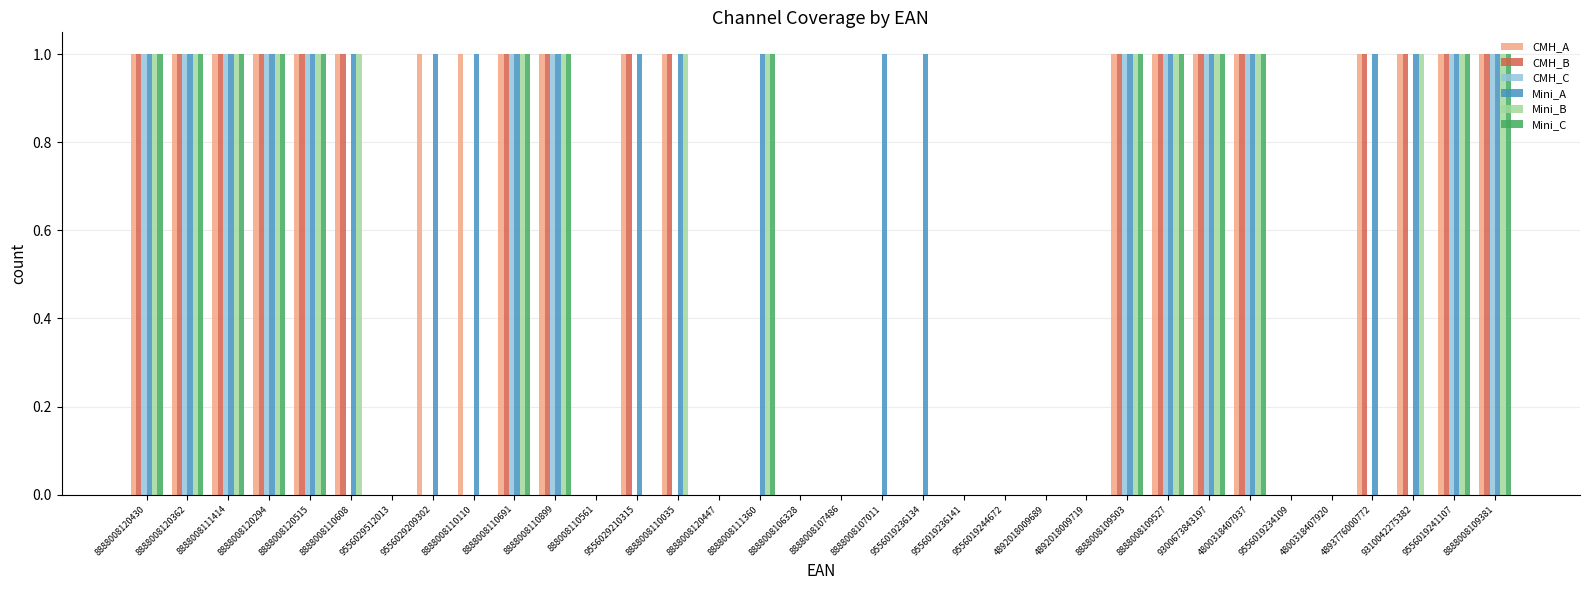

Reading right to left, list all the values displayed in this chart.

CMH_A: 8888008109381=1	9556019241107=1	9310042275382=1	4893776000772=1	4800318407920=0	9556019234109=0	4800318407937=1	9300673843197=1	8888008109527=1	8888008109503=1	4892018009719=0	4892018009689=0	9556019244672=0	9556019236141=0	9556019236134=0	8888008107011=0	8888008107486=0	8888008106328=0	8888008111360=0	8888008120447=0	8888008110035=1	9556029210315=1	888008110561=0	8888008110899=1	8888008110691=1	8888008110110=1	9556029209302=1	9556029512013=0	8888008110608=1	8888008120515=1	8888008120294=1	8888008111414=1	8888008120362=1	8888008120430=1
CMH_B: 8888008109381=1	9556019241107=1	9310042275382=1	4893776000772=1	4800318407920=0	9556019234109=0	4800318407937=1	9300673843197=1	8888008109527=1	8888008109503=1	4892018009719=0	4892018009689=0	9556019244672=0	9556019236141=0	9556019236134=0	8888008107011=0	8888008107486=0	8888008106328=0	8888008111360=0	8888008120447=0	8888008110035=1	9556029210315=1	888008110561=0	8888008110899=1	8888008110691=1	8888008110110=0	9556029209302=0	9556029512013=0	8888008110608=1	8888008120515=1	8888008120294=1	8888008111414=1	8888008120362=1	8888008120430=1
CMH_C: 8888008109381=1	9556019241107=1	9310042275382=0	4893776000772=0	4800318407920=0	9556019234109=0	4800318407937=1	9300673843197=1	8888008109527=1	8888008109503=1	4892018009719=0	4892018009689=0	9556019244672=0	9556019236141=0	9556019236134=0	8888008107011=0	8888008107486=0	8888008106328=0	8888008111360=0	8888008120447=0	8888008110035=0	9556029210315=0	888008110561=0	8888008110899=1	8888008110691=1	8888008110110=0	9556029209302=0	9556029512013=0	8888008110608=0	8888008120515=1	8888008120294=1	8888008111414=1	8888008120362=1	8888008120430=1
Mini_A: 8888008109381=1	9556019241107=1	9310042275382=1	4893776000772=1	4800318407920=0	9556019234109=0	4800318407937=1	9300673843197=1	8888008109527=1	8888008109503=1	4892018009719=0	4892018009689=0	9556019244672=0	9556019236141=0	9556019236134=1	8888008107011=1	8888008107486=0	8888008106328=0	8888008111360=1	8888008120447=0	8888008110035=1	9556029210315=1	888008110561=0	8888008110899=1	8888008110691=1	8888008110110=1	9556029209302=1	9556029512013=0	8888008110608=1	8888008120515=1	8888008120294=1	8888008111414=1	8888008120362=1	8888008120430=1
Mini_B: 8888008109381=1	9556019241107=1	9310042275382=1	4893776000772=0	4800318407920=0	9556019234109=0	4800318407937=1	9300673843197=1	8888008109527=1	8888008109503=1	4892018009719=0	4892018009689=0	9556019244672=0	9556019236141=0	9556019236134=0	8888008107011=0	8888008107486=0	8888008106328=0	8888008111360=1	8888008120447=0	8888008110035=1	9556029210315=0	888008110561=0	8888008110899=1	8888008110691=1	8888008110110=0	9556029209302=0	9556029512013=0	8888008110608=1	8888008120515=1	8888008120294=1	8888008111414=1	8888008120362=1	8888008120430=1
Mini_C: 8888008109381=1	9556019241107=1	9310042275382=0	4893776000772=0	4800318407920=0	9556019234109=0	4800318407937=1	9300673843197=1	8888008109527=1	8888008109503=1	4892018009719=0	4892018009689=0	9556019244672=0	9556019236141=0	9556019236134=0	8888008107011=0	8888008107486=0	8888008106328=0	8888008111360=1	8888008120447=0	8888008110035=0	9556029210315=0	888008110561=0	8888008110899=1	8888008110691=1	8888008110110=0	9556029209302=0	9556029512013=0	8888008110608=0	8888008120515=1	8888008120294=1	8888008111414=1	8888008120362=1	8888008120430=1